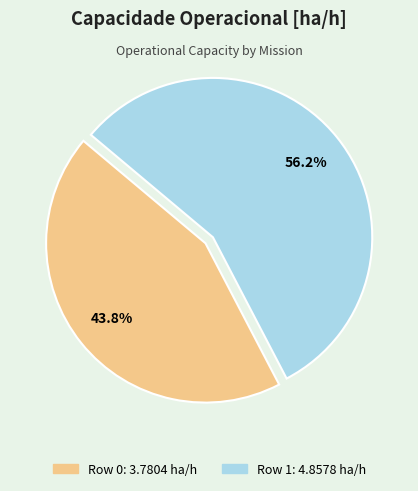

Between Row 0 and Row 1, which is larger?

Row 1